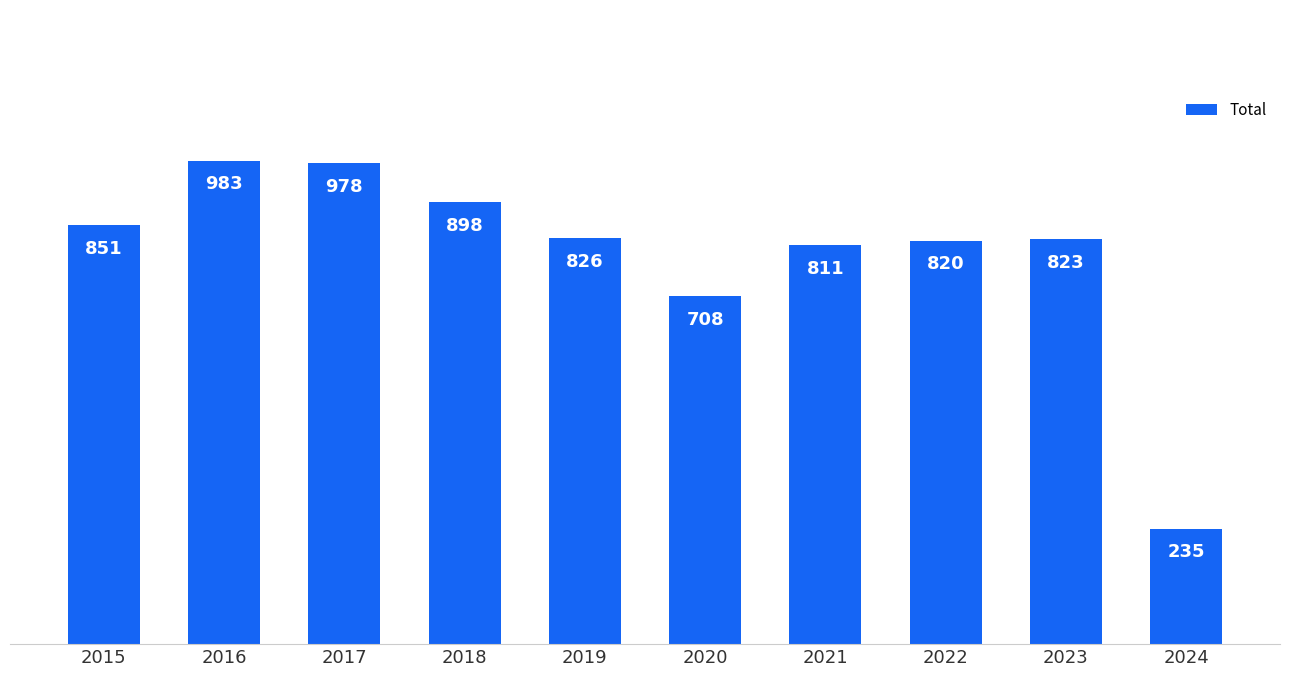

What is the value of the 8th bar from the left?

820